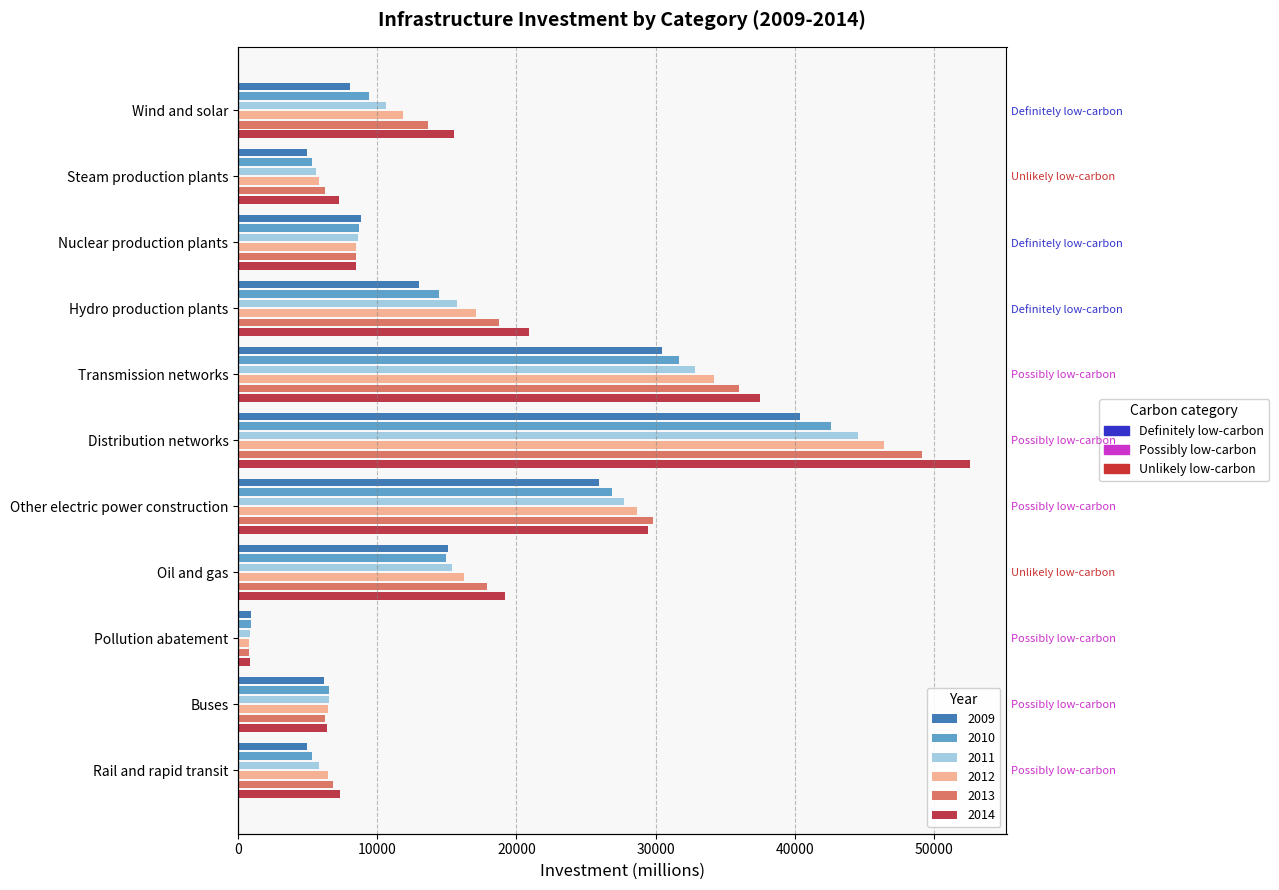

Which has a higher value, Nuclear production plants or Rail and rapid transit?

Nuclear production plants